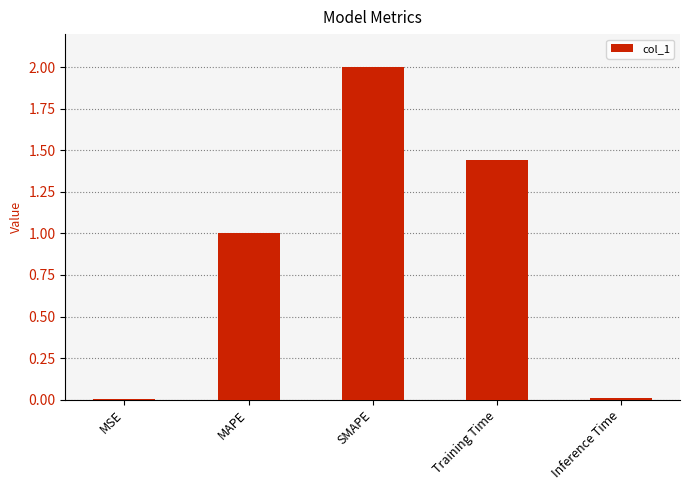

Are the bars horizontal?

No